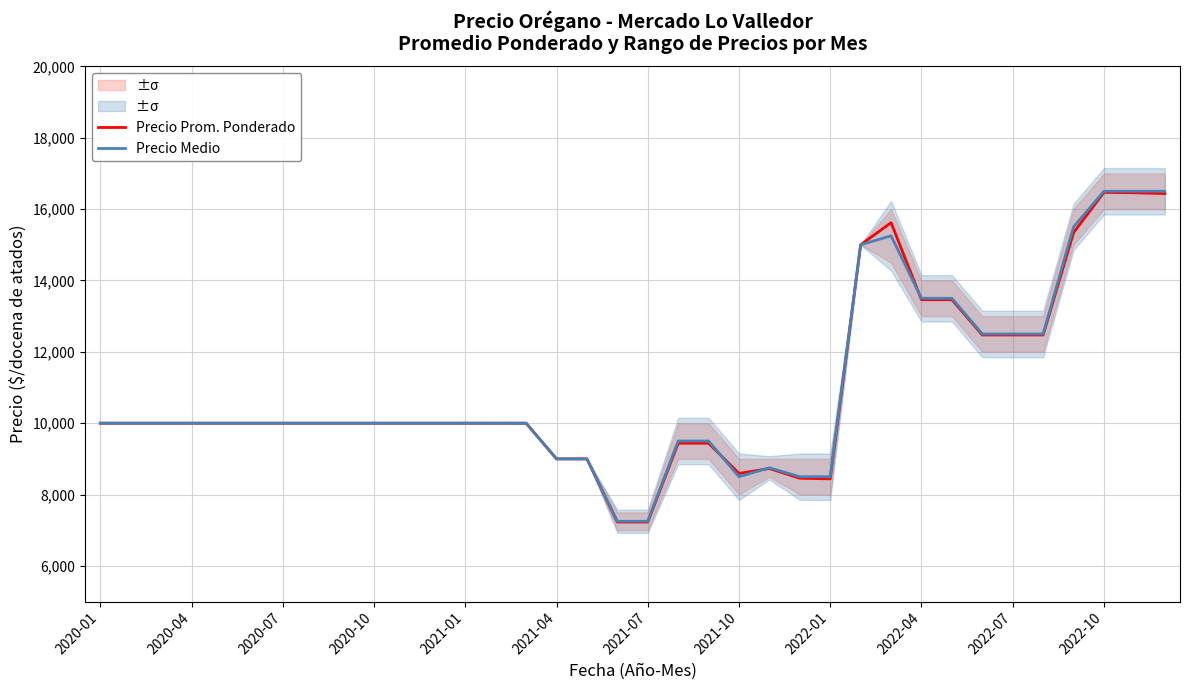

What is the sum of the Precio Prom. Ponderado values at 31 and 21?

21063